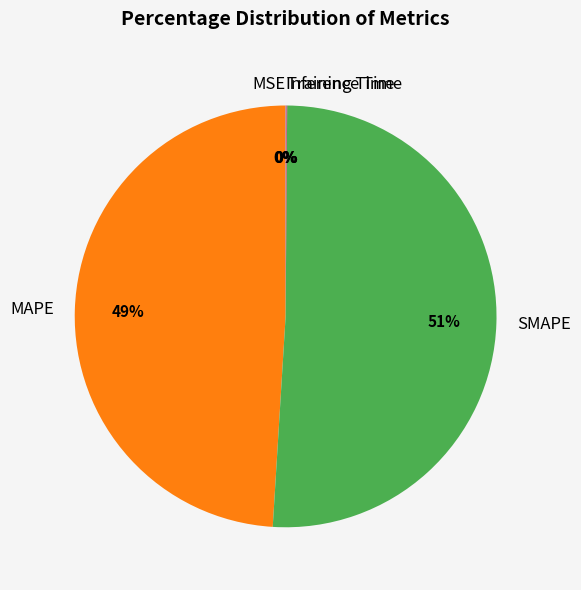

To the nearest percent, what portion does MAPE represent?

49%